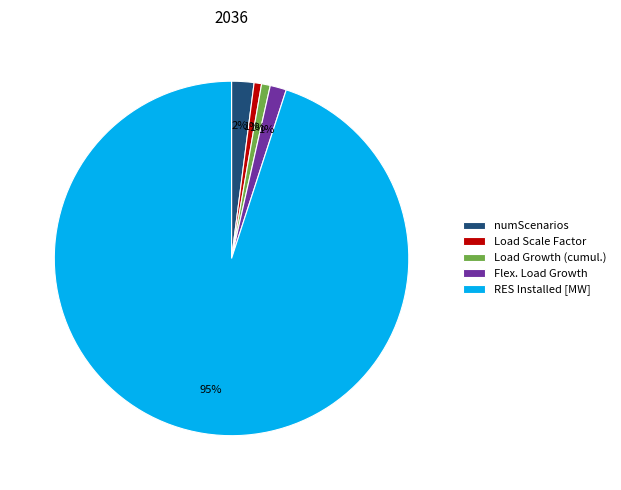

To the nearest percent, what is the average slice percentage?

20%